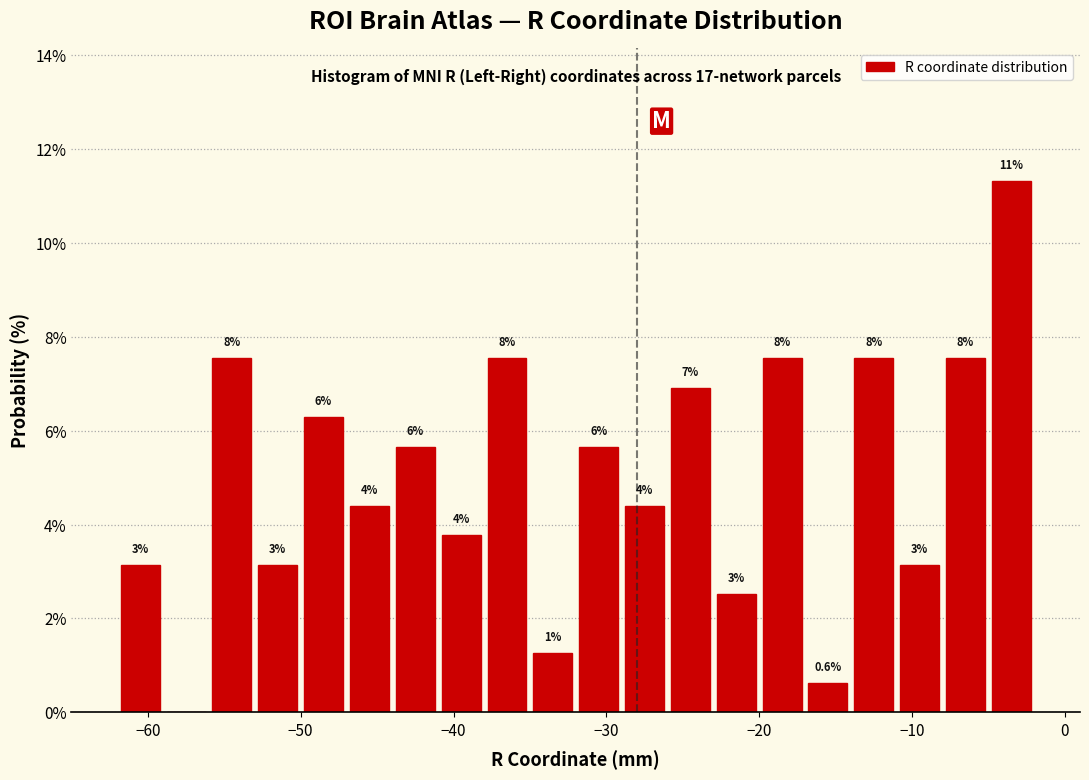

Read against the x-axis, roughly where is the centre of the tallest bar?

-3